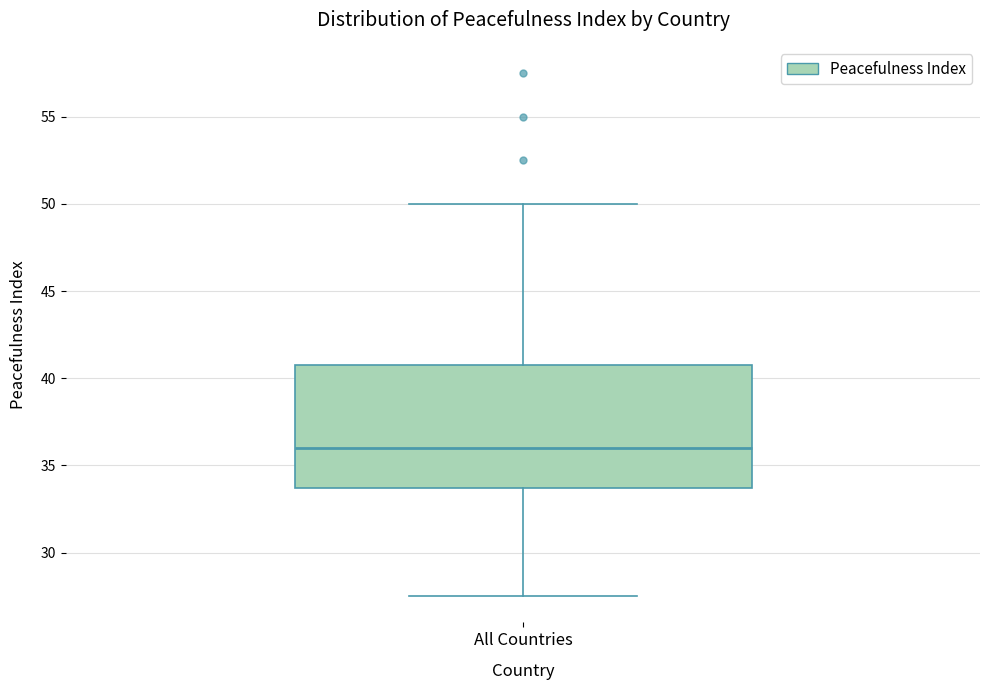

Transcribe this box plot: give where the median line is, the range the box spans, and where the two whiskers end, as read against the y-axis. The values are not printed on the chart, so give them approximately, as read against the axis.

median 36.0, box 33.5 to 41.0, whiskers 27.5 to 50.0